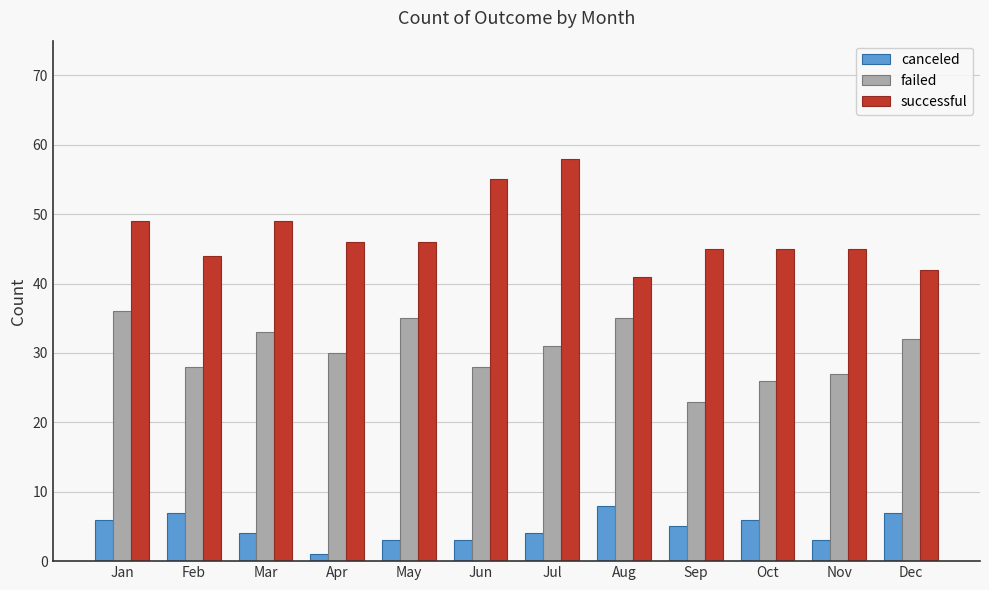

What is the difference between the highest and lowest values at Dec?

35